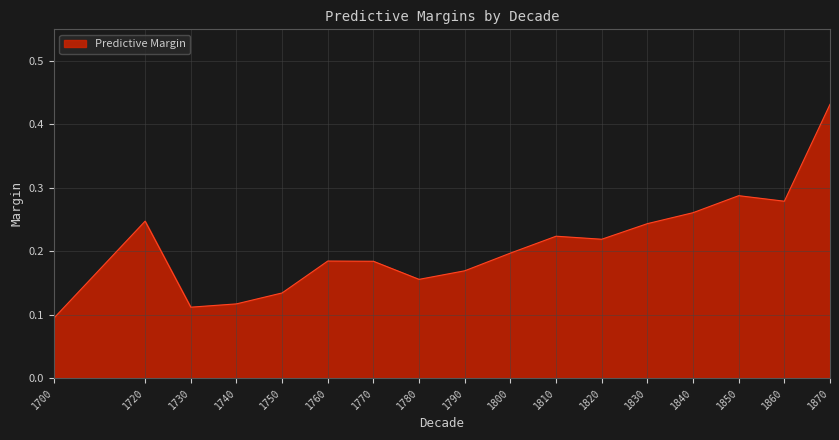

The value at 1780 is 0.2. True or false?

True